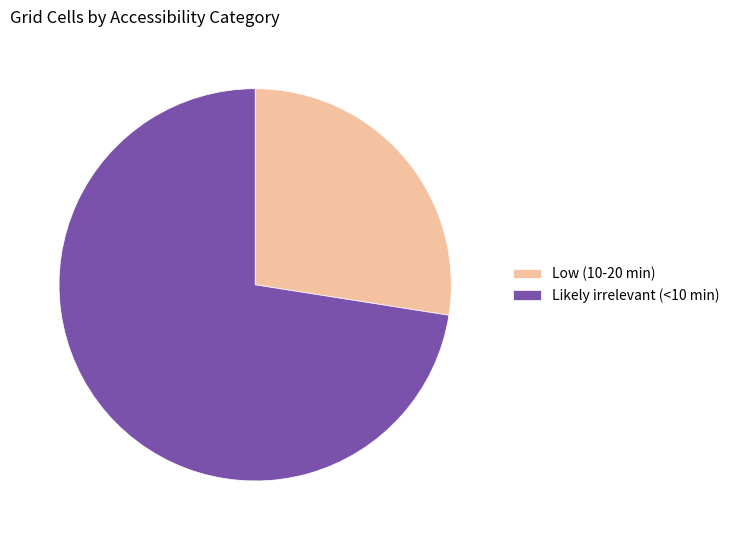

Which category has the biggest portion of the pie?

Likely irrelevant (<10 min)